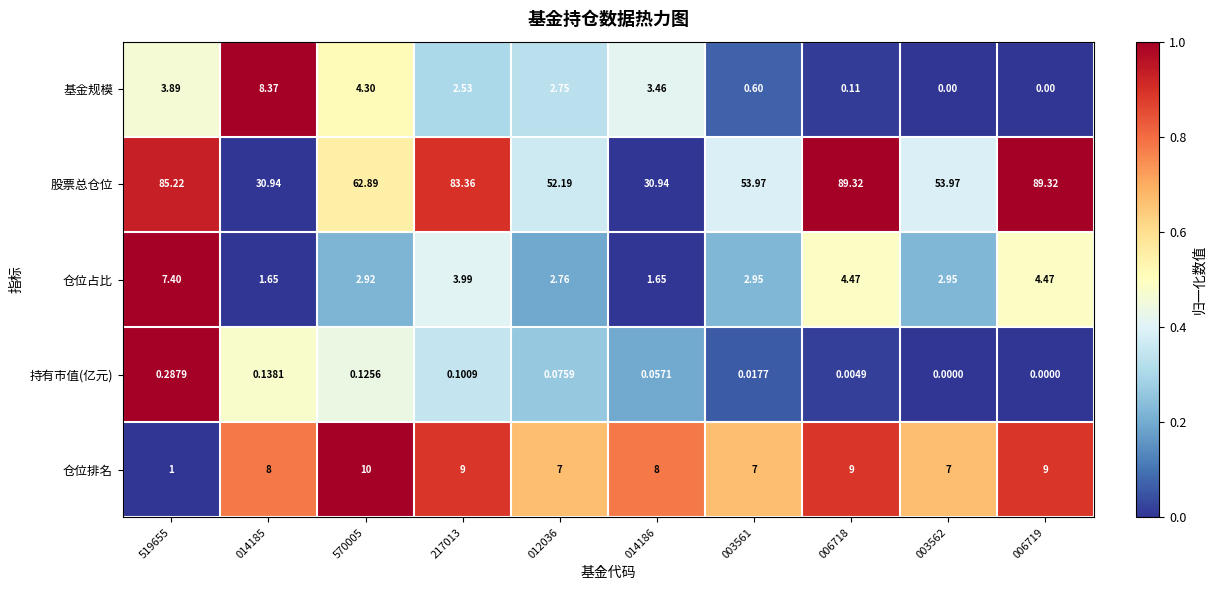

At which category is the sum across all series the highest?

006718